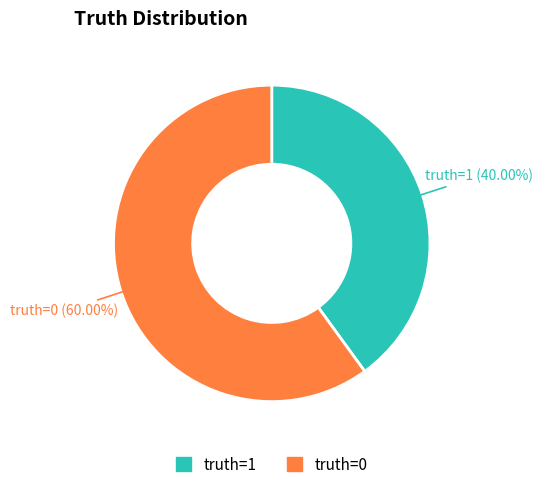

What is the smallest slice in the pie chart?

truth=1